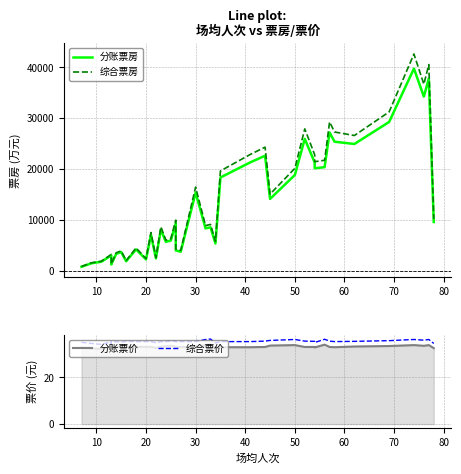

What is the lowest value of the 分账票房 series?

798.1